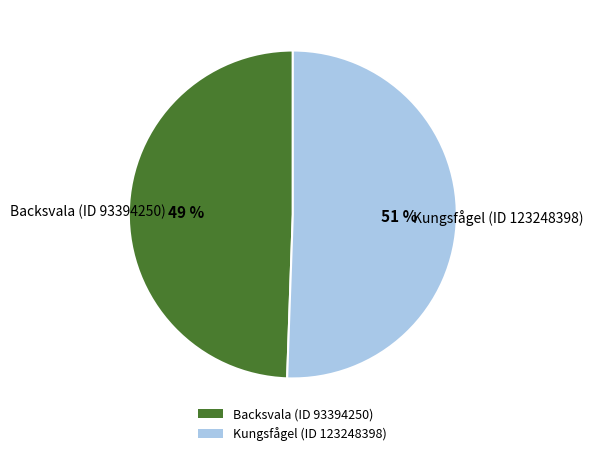

Which category accounts for the majority?

Kungsfågel (ID 123248398)